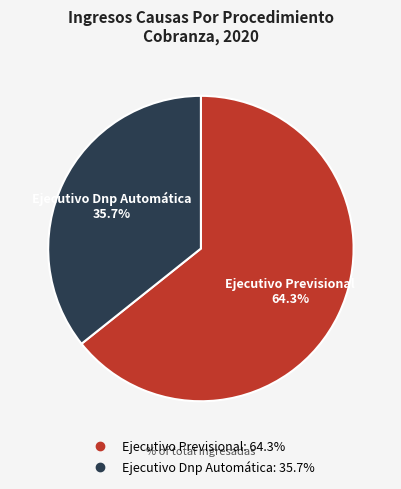

To the nearest percent, what is the combined percentage of Ejecutivo Previsional and Ejecutivo Dnp Automática?

100%